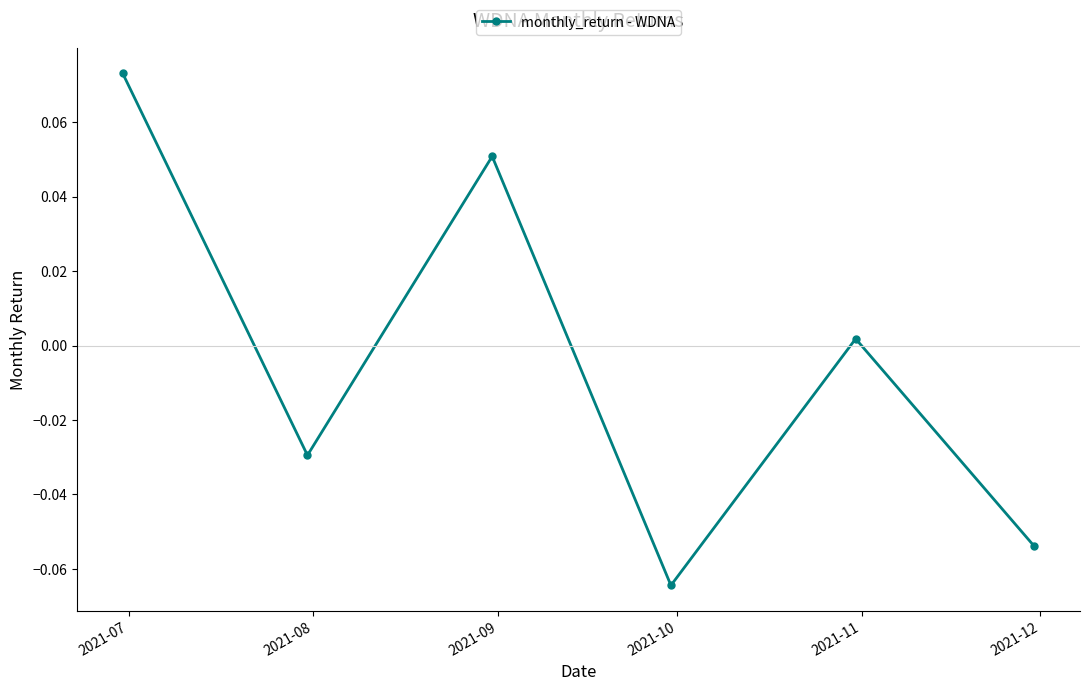

How many interior local valleys (lower than both neighbors) does the data have?

2